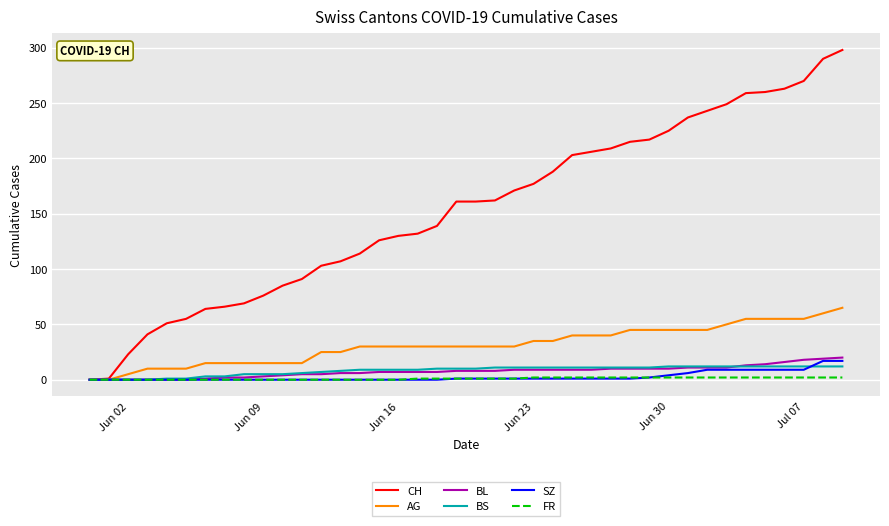

Which series has the largest total across all categories?

CH